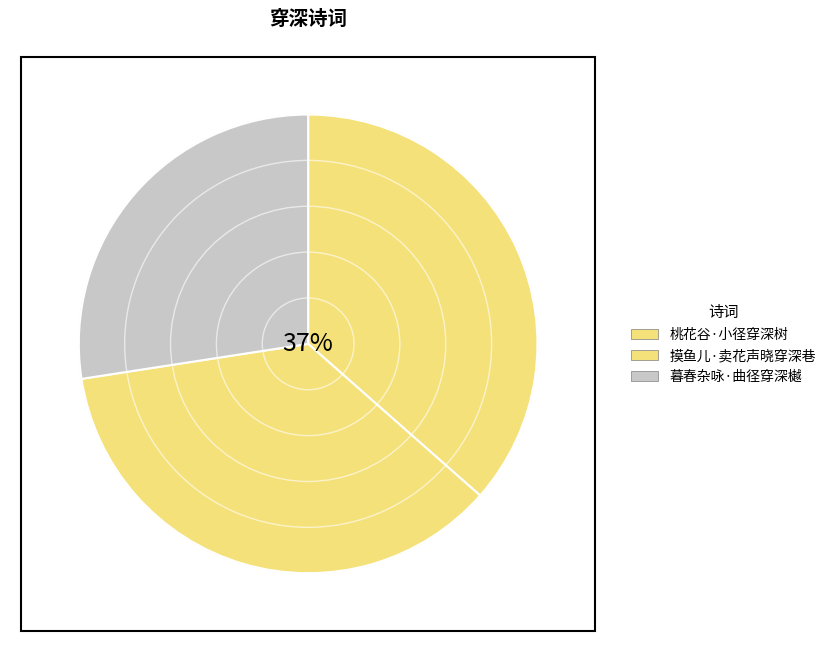

Is it true that 摸鱼儿·卖花声晓穿深巷 is 36% of the pie?

True